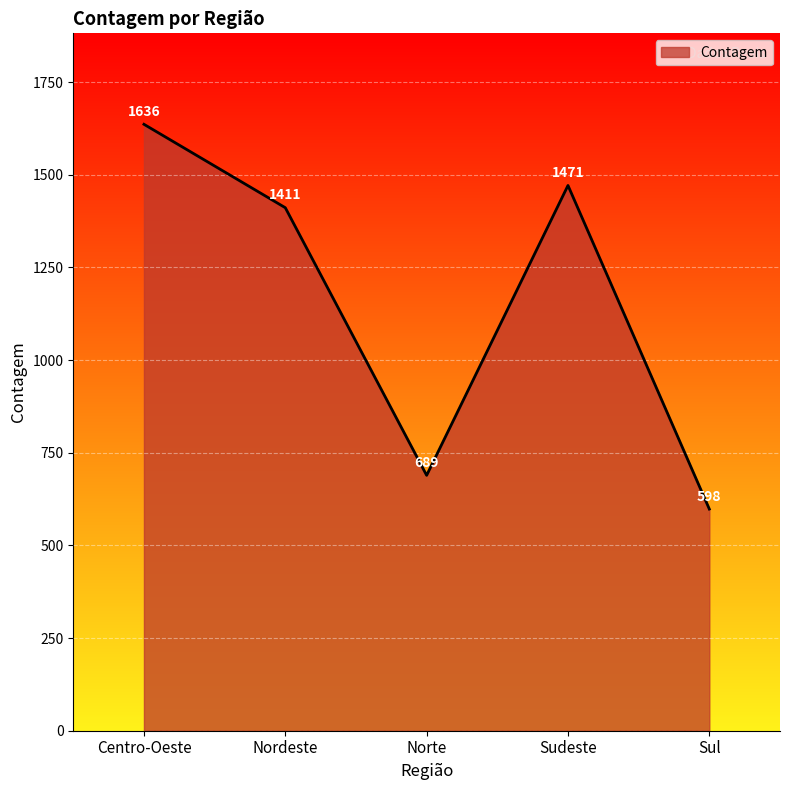

Where is the first local maximum?

Sudeste